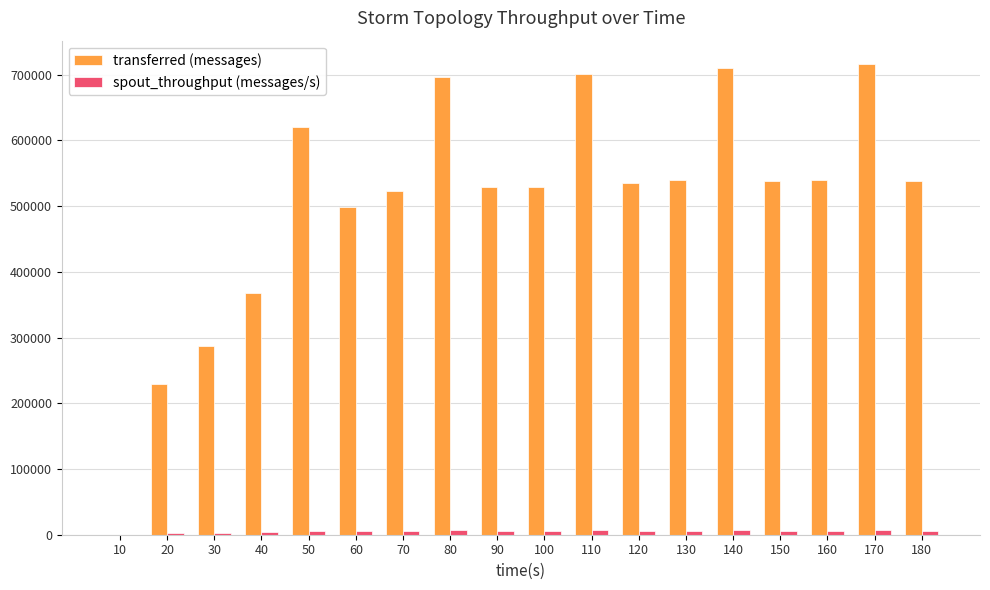

What is the sum of the transferred (messages) values at 140 and 70?

1232060